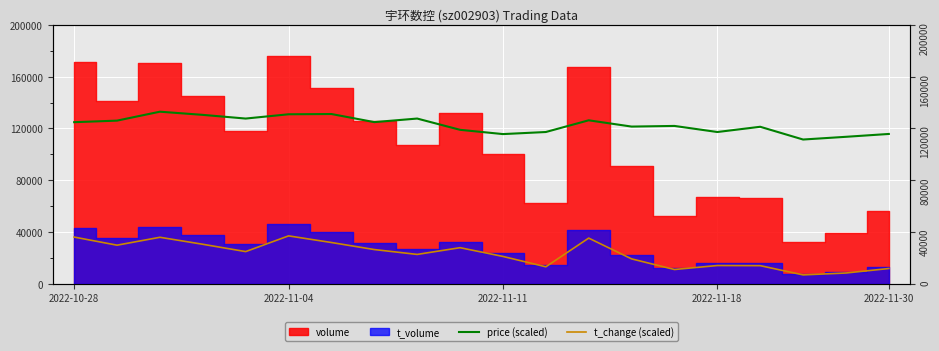

What is the average value of the price (scaled) series?

122875.0